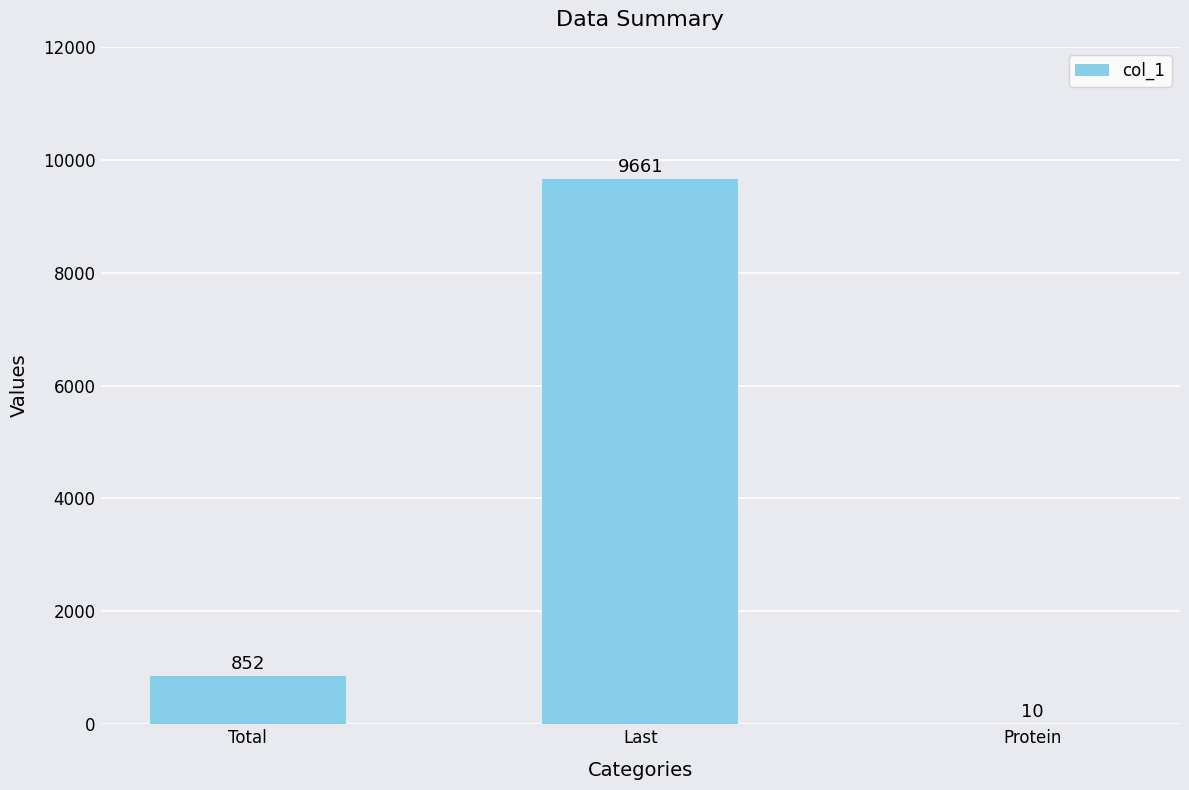

What is the greatest value displayed?

9661